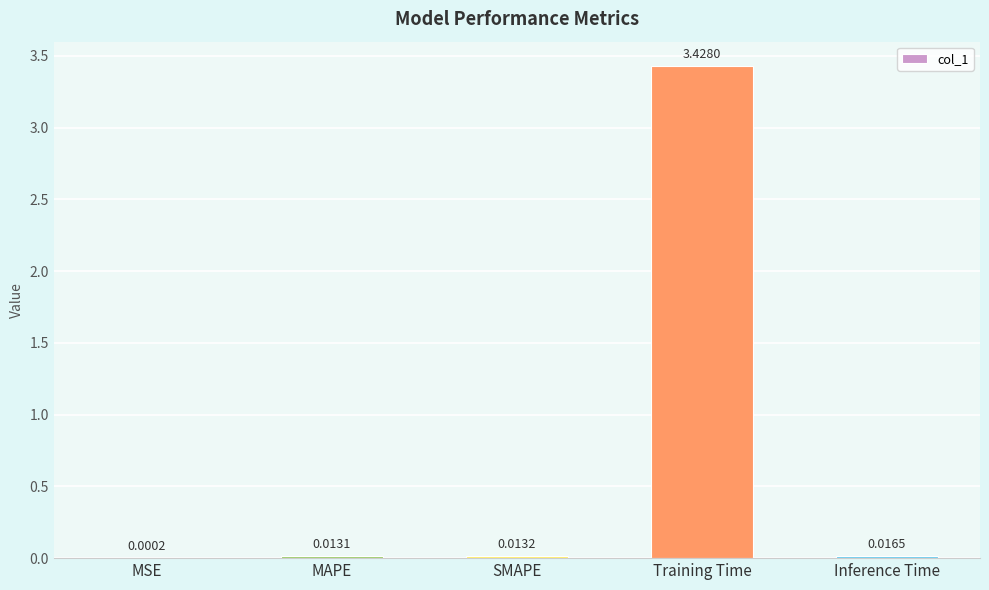

Which has a higher value, Inference Time or MSE?

Inference Time